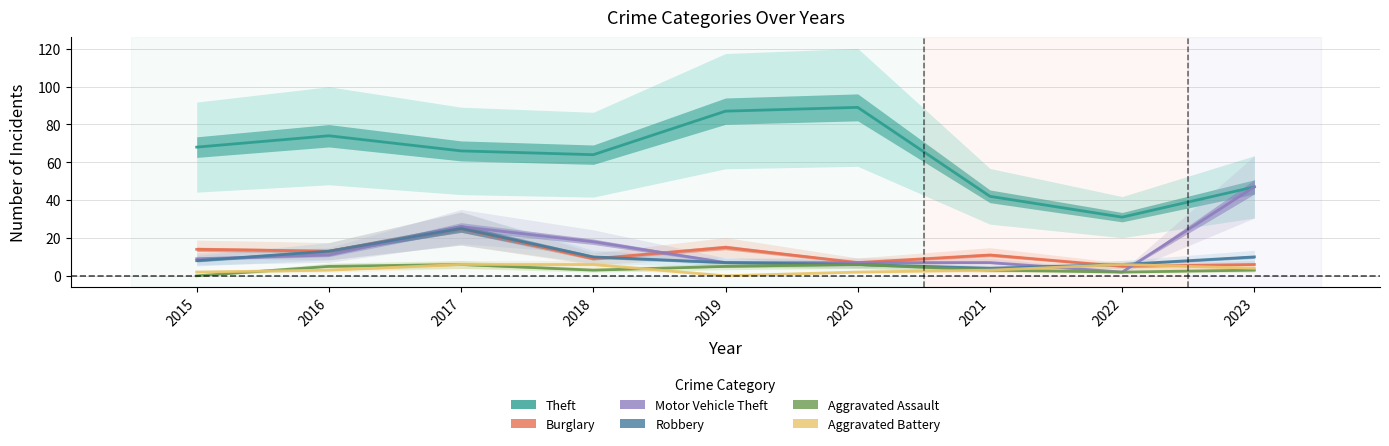

At how many categories does at least one series exceed 65?

5